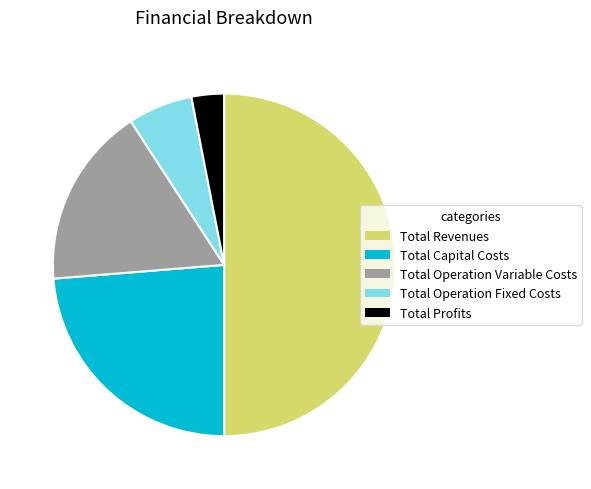

What is the ratio of the value at Total Revenues to the value at Total Capital Costs?

2.1